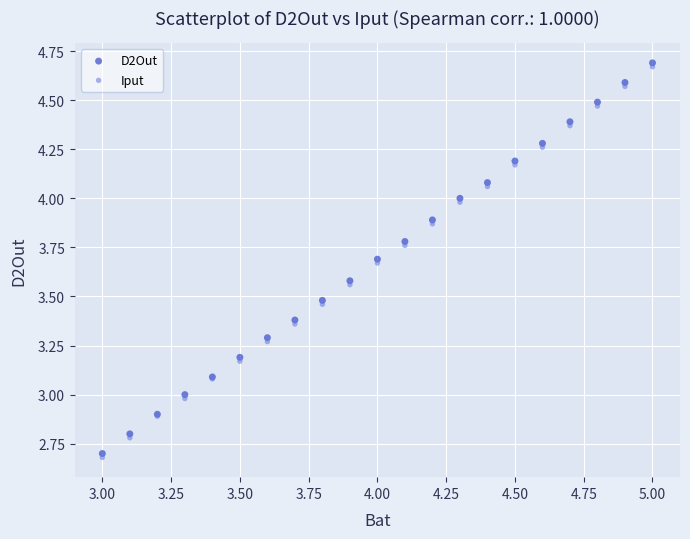

Which series reaches the minimum Y coordinate?

Iput